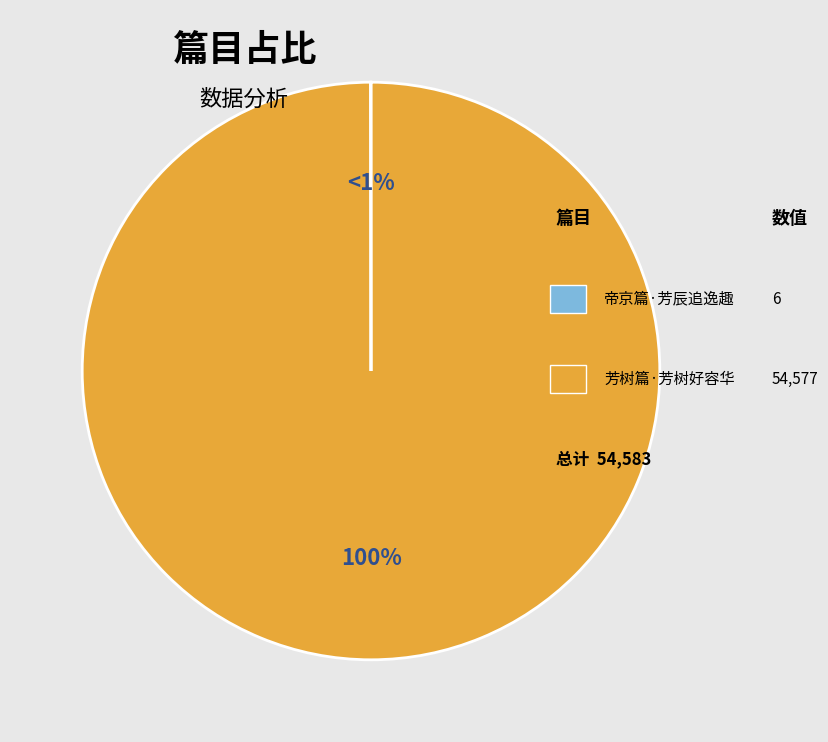

Which has a higher value, 芳树篇·芳树好容华 or 帝京篇·芳辰追逸趣?

芳树篇·芳树好容华